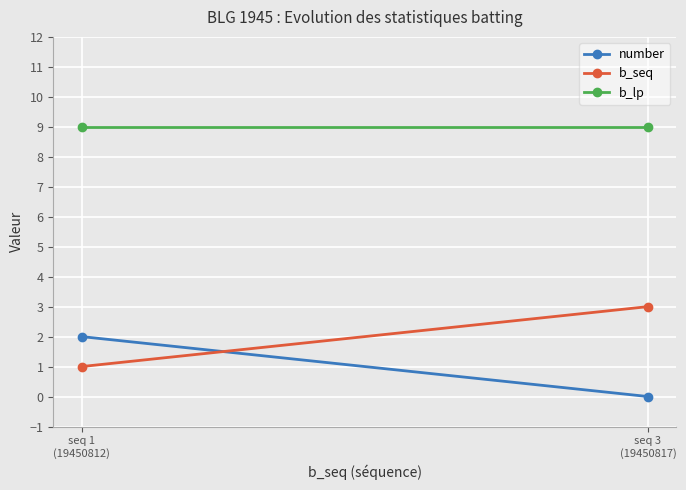

Which series has the largest total across all categories?

b_lp